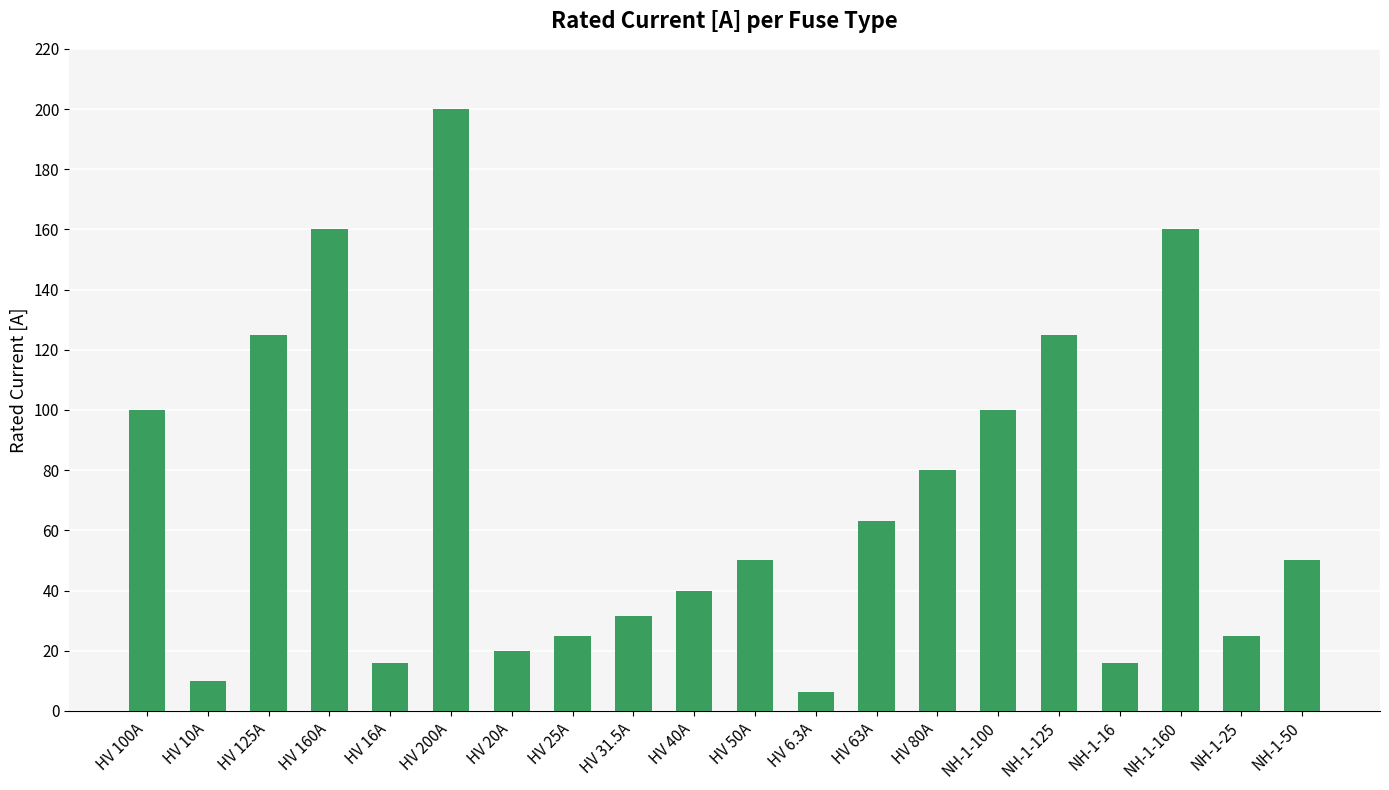

What is the maximum value shown in the chart?

200.0